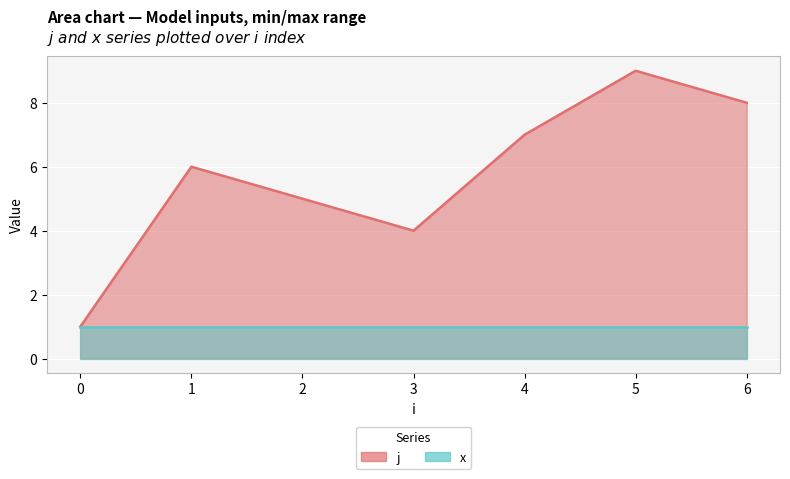

What are all the series names shown in the legend?

j, x